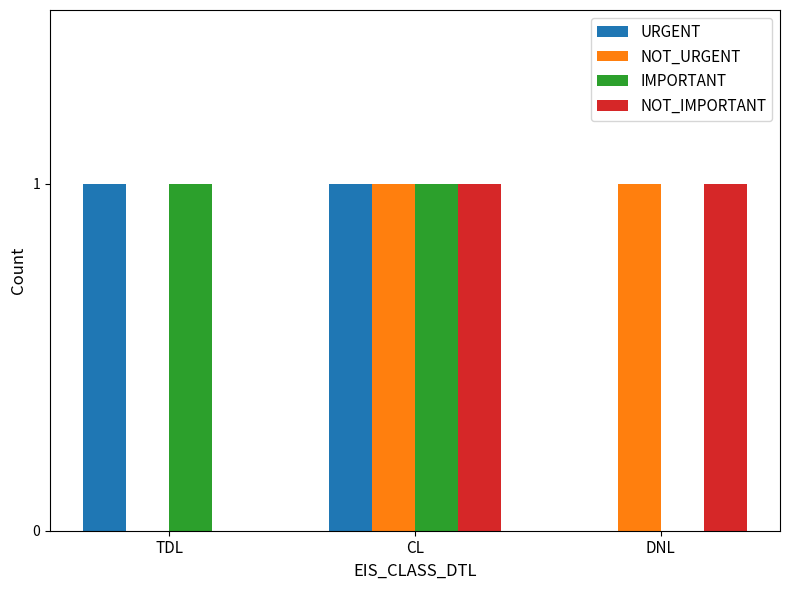

Reading left to right, list all the values displayed in this chart.

URGENT: TDL=1	CL=1	DNL=0
NOT_URGENT: TDL=0	CL=1	DNL=1
IMPORTANT: TDL=1	CL=1	DNL=0
NOT_IMPORTANT: TDL=0	CL=1	DNL=1